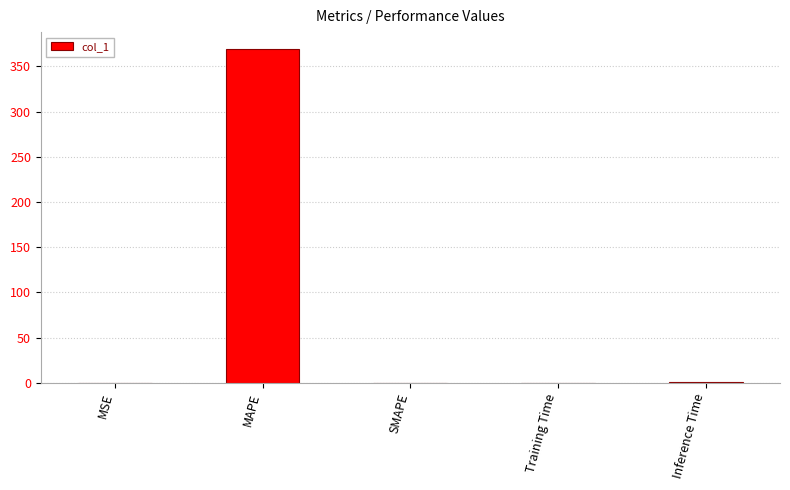

What is the sum of all values?

370.5